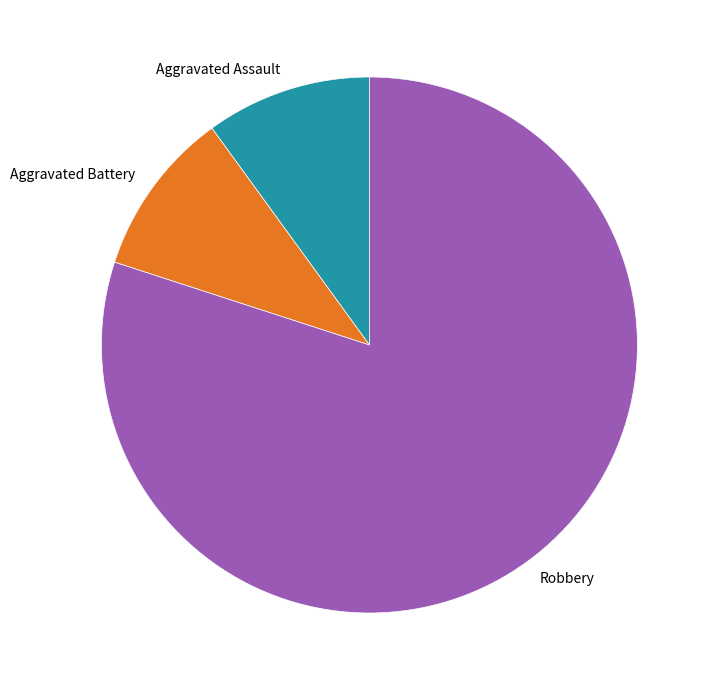

Which category has the biggest portion of the pie?

Robbery